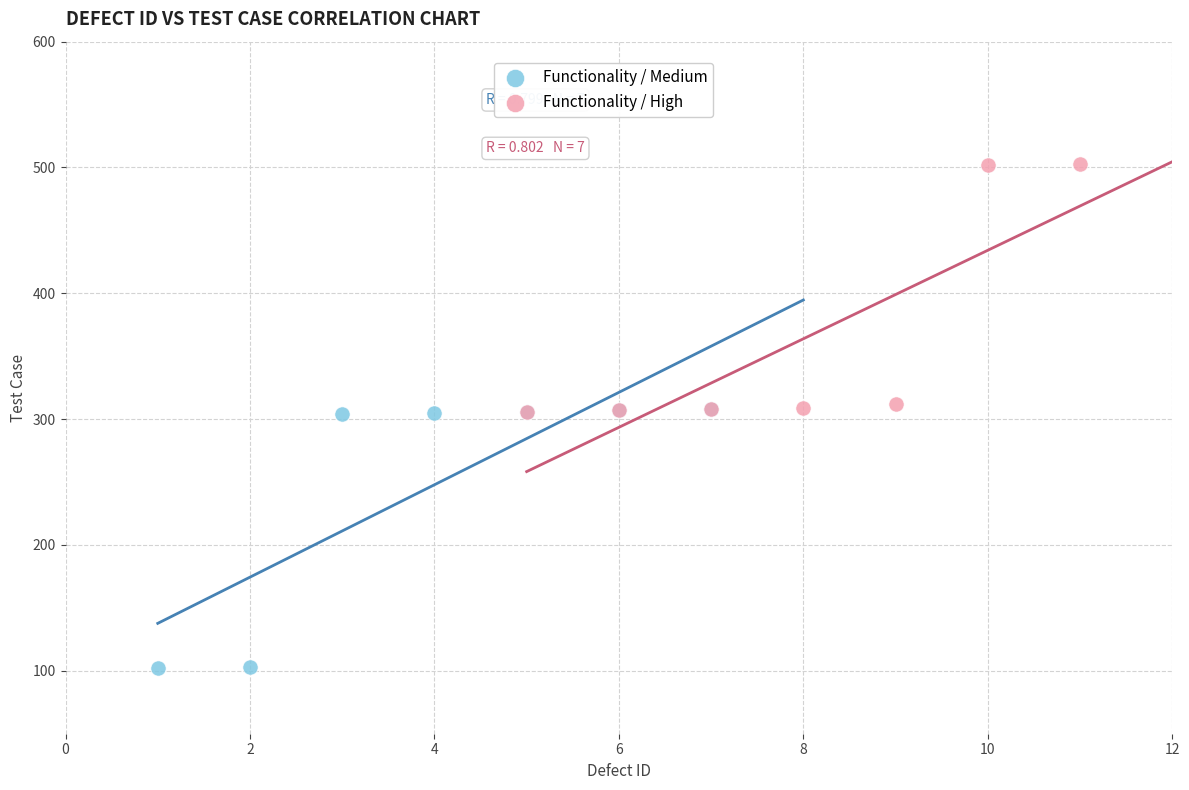

Which series reaches the maximum Y coordinate?

Functionality / High